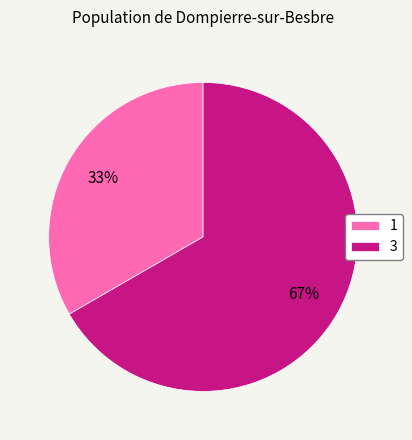

Does 1 represent more than half of the total?

No